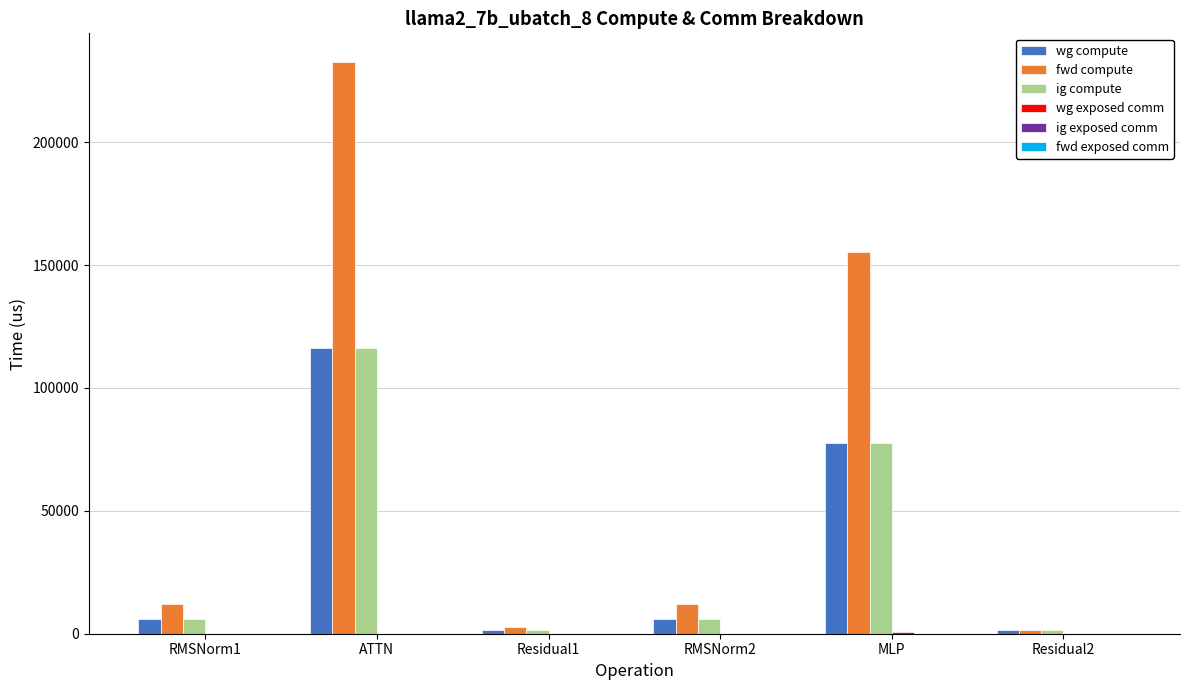

What is the sum of the fwd compute values at RMSNorm1 and MLP?

167657.6